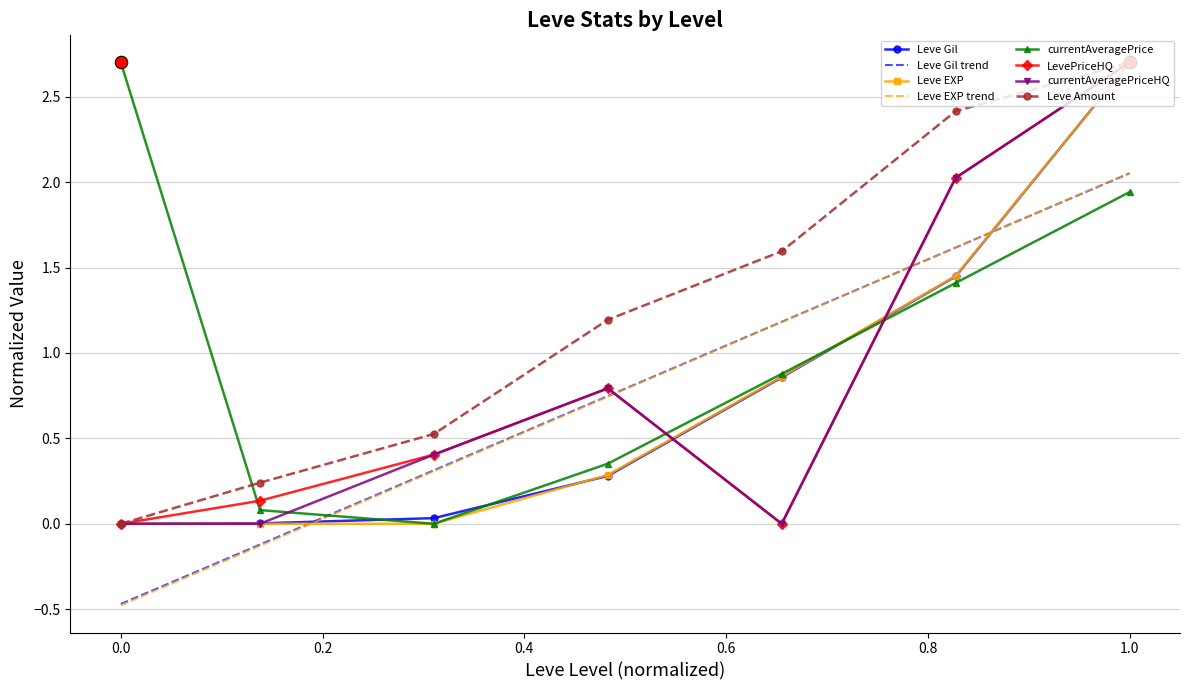

What is the maximum value for Leve Gil?

2.7